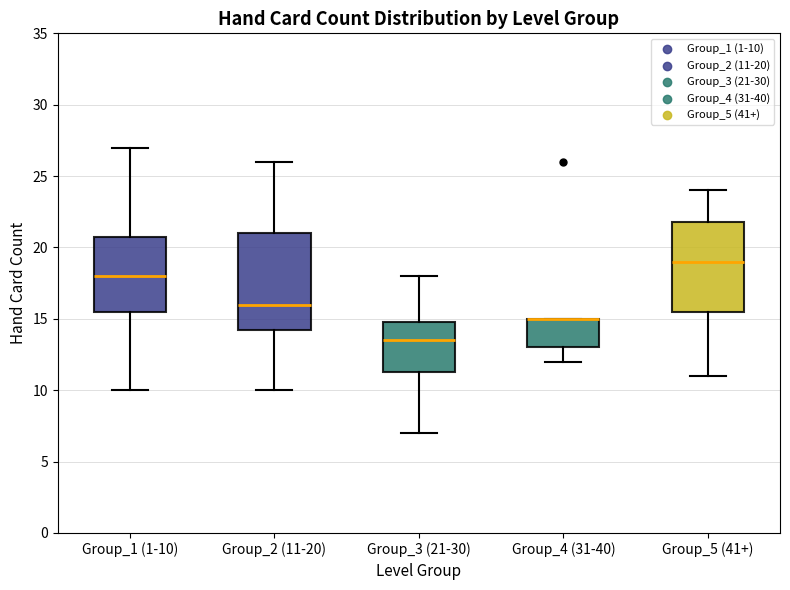

Where is the upper edge of the box for Group_1 (1-10) on the y-axis? The values are not printed on the chart, so give them approximately, as read against the axis.

21.0